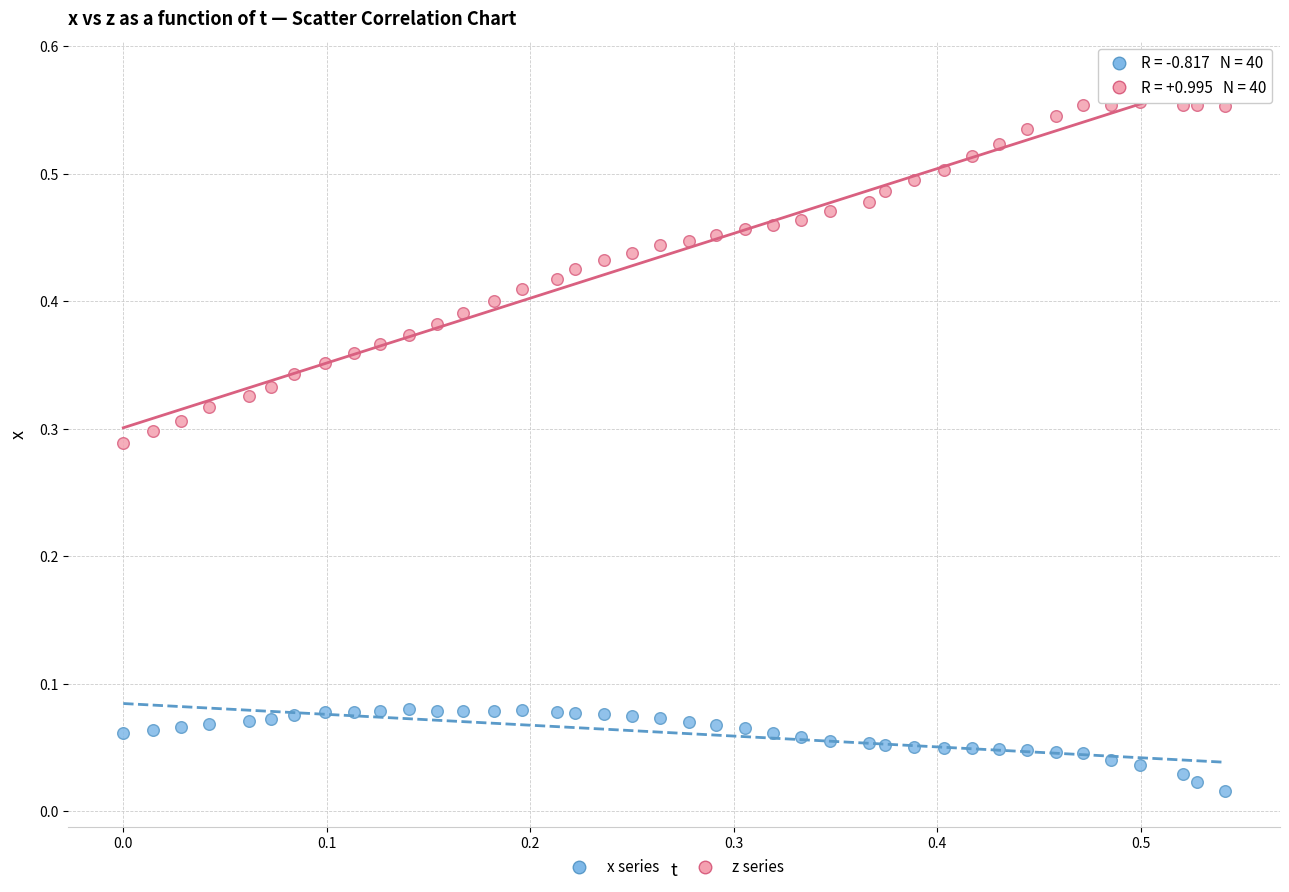

Which series reaches the maximum Y coordinate?

z series